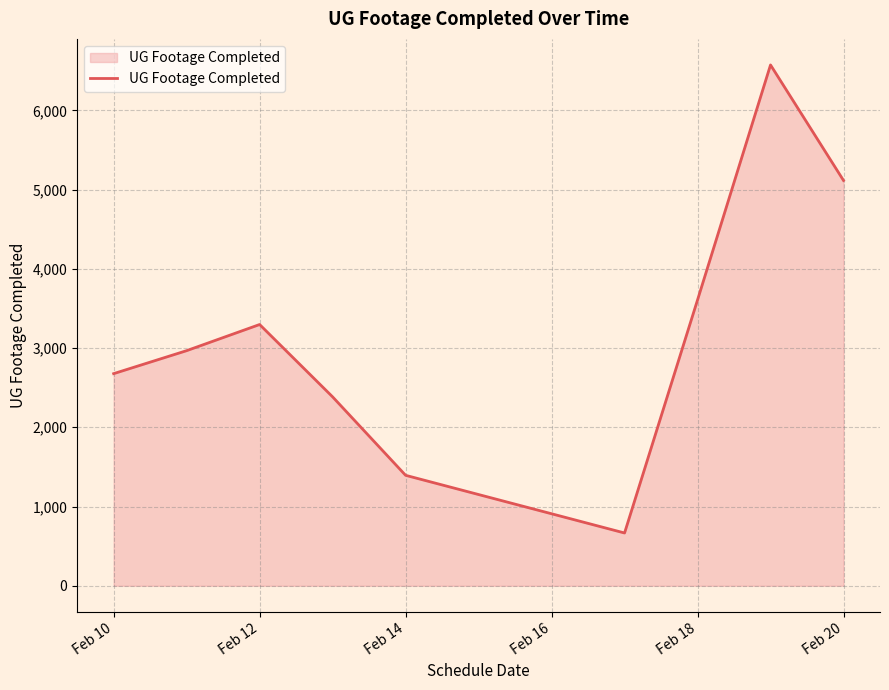

What is the greatest value displayed?

6573